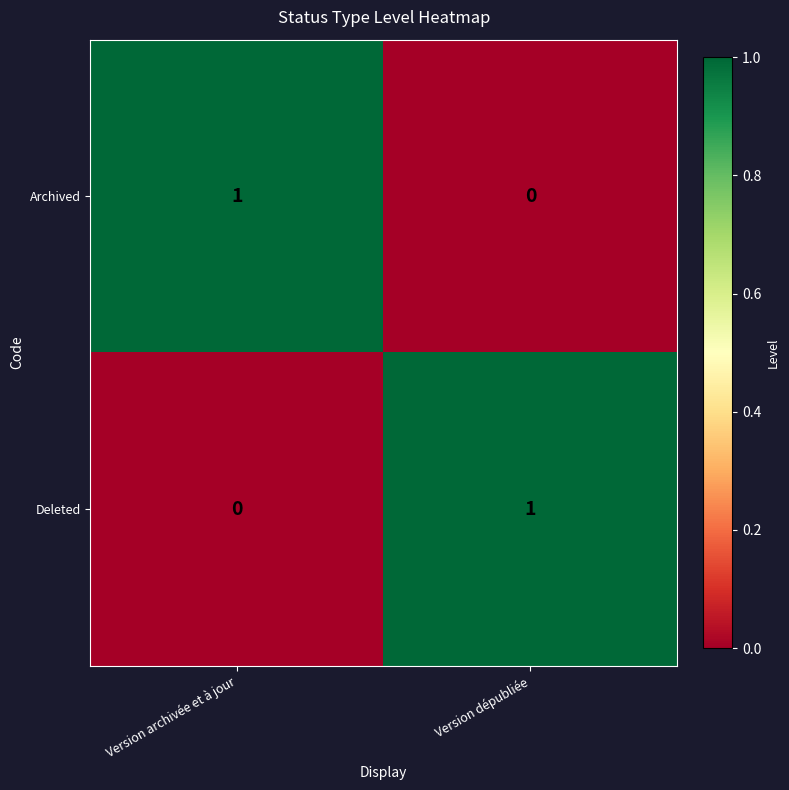

Reading left to right, list all the values displayed in this chart.

Archived: 1	0
Deleted: 0	1